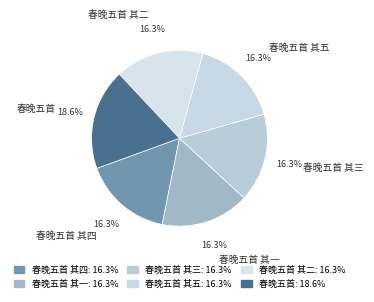

To the nearest percent, what portion does 春晚五首 其一 represent?

16%